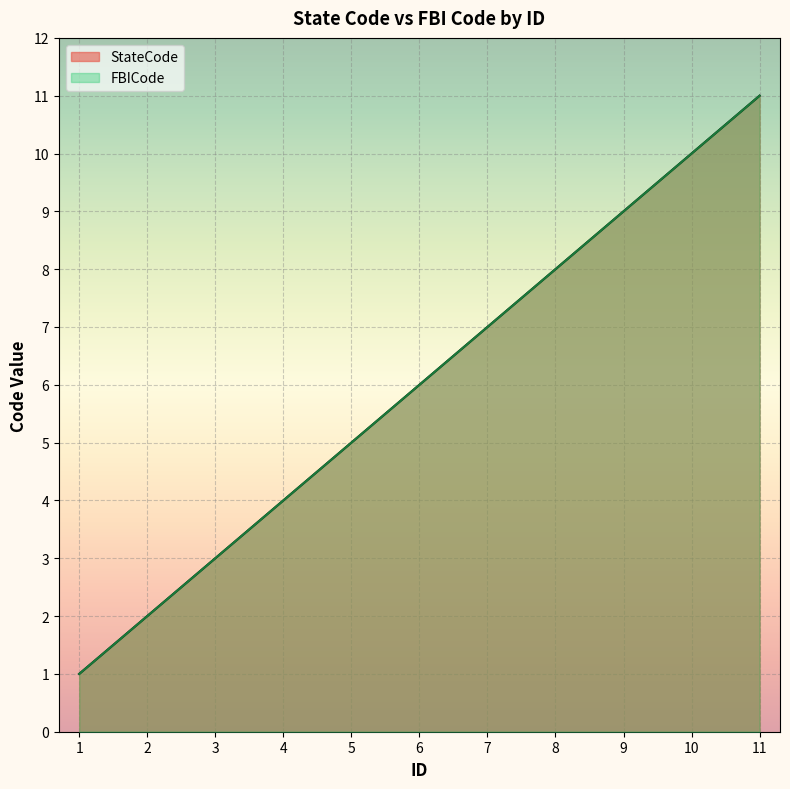

Does the chart display data point markers on the line(s)?

No